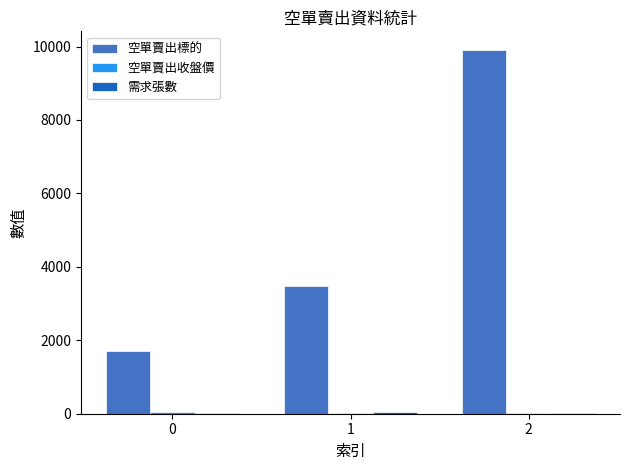

What is the greatest value displayed?

9919.0